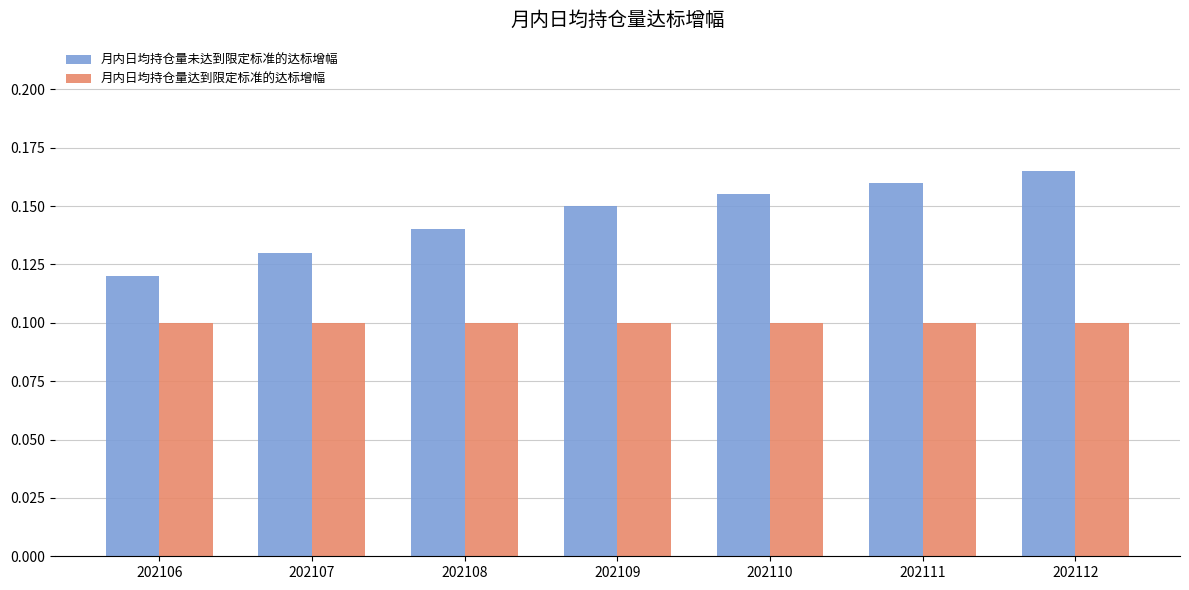

Which series has the widest spread of values?

月内日均持仓量未达到限定标准的达标增幅